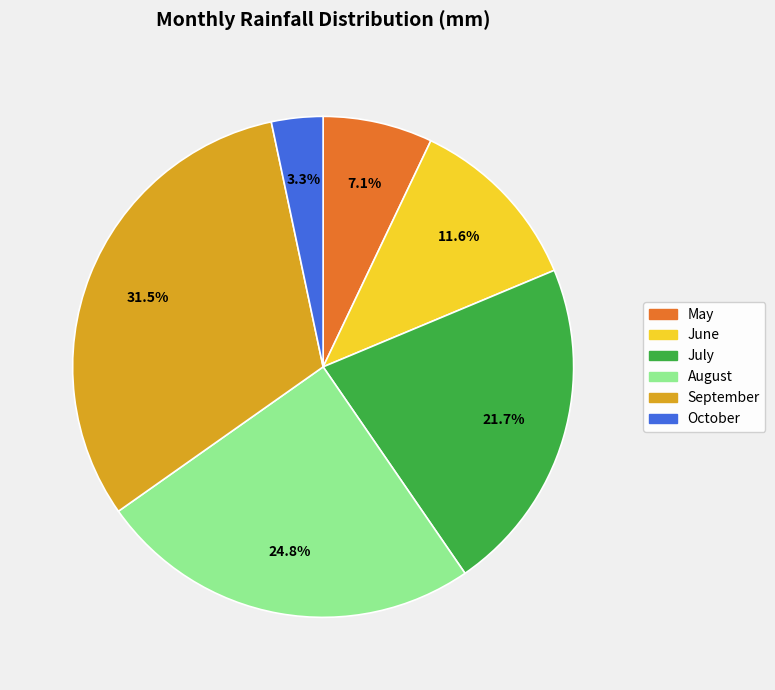

What percentage is the May slice, to the nearest percent?

7%